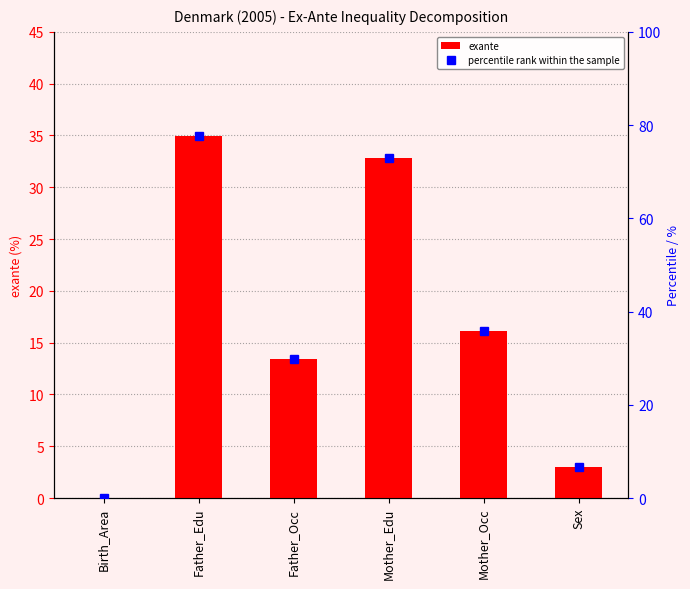

The value of exante at Mother_Edu is 53.1. True or false?

False